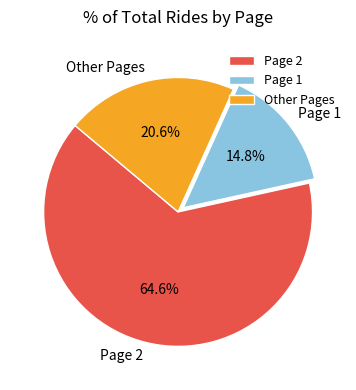

Approximately how many times larger is the value at Page 2 compared to Other Pages?

3.1